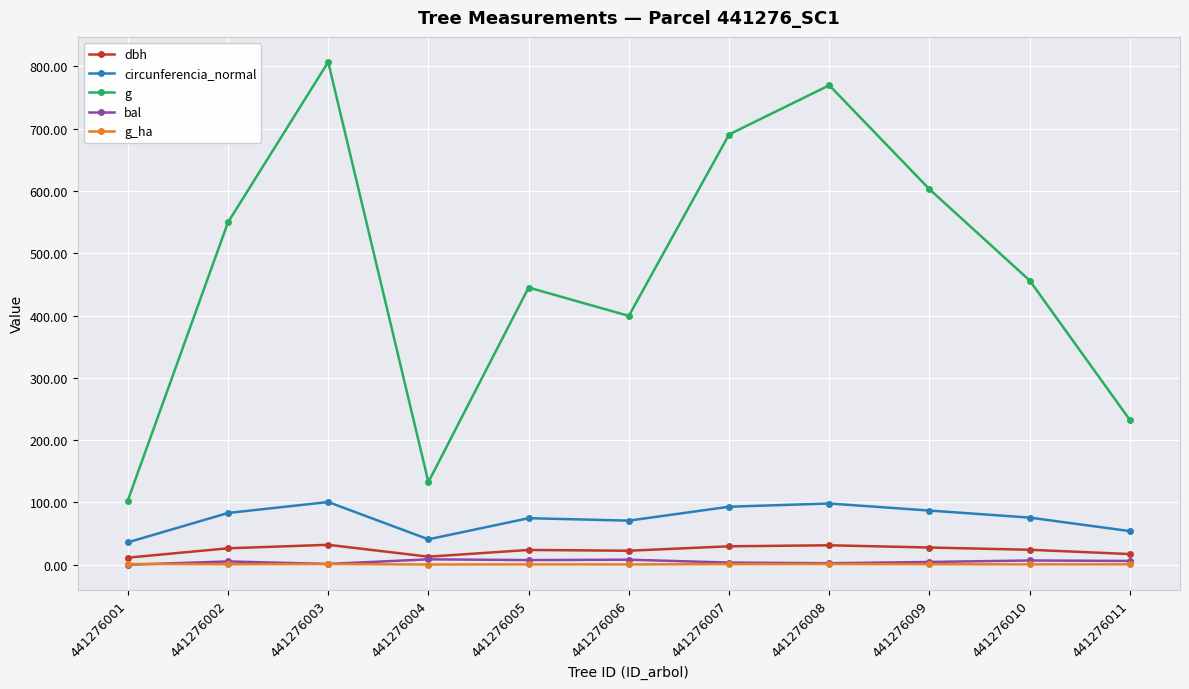

True or false: g_ha and dbh intersect in this chart.

False